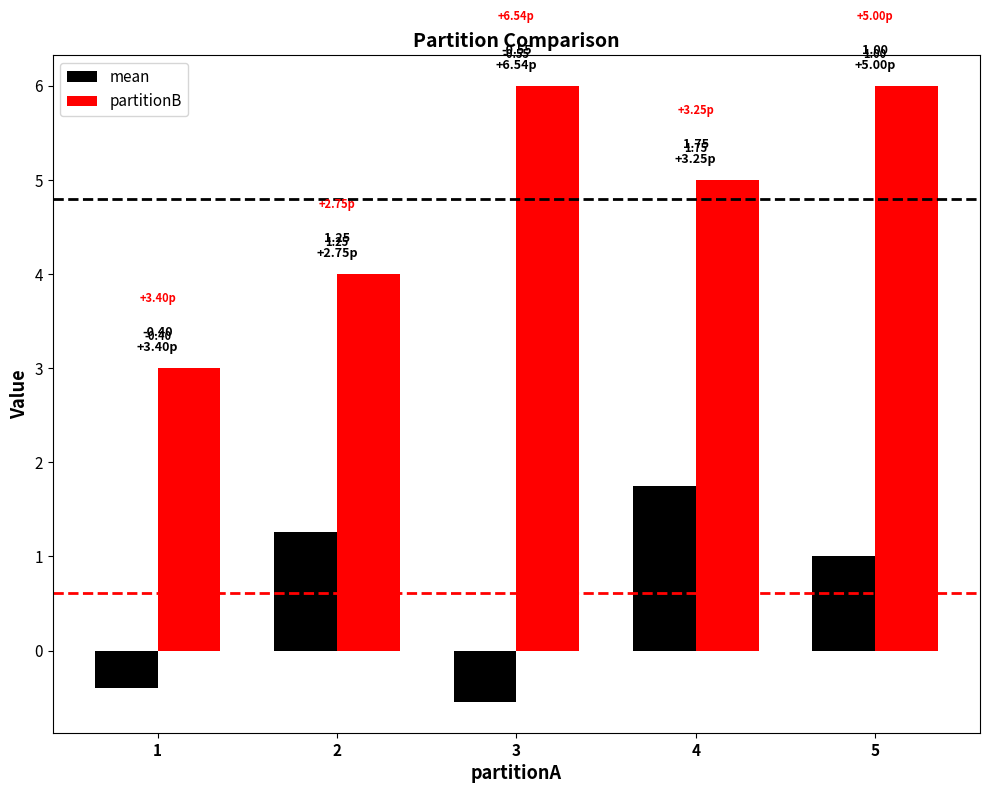

Where is mean nearest to the value 0?

1